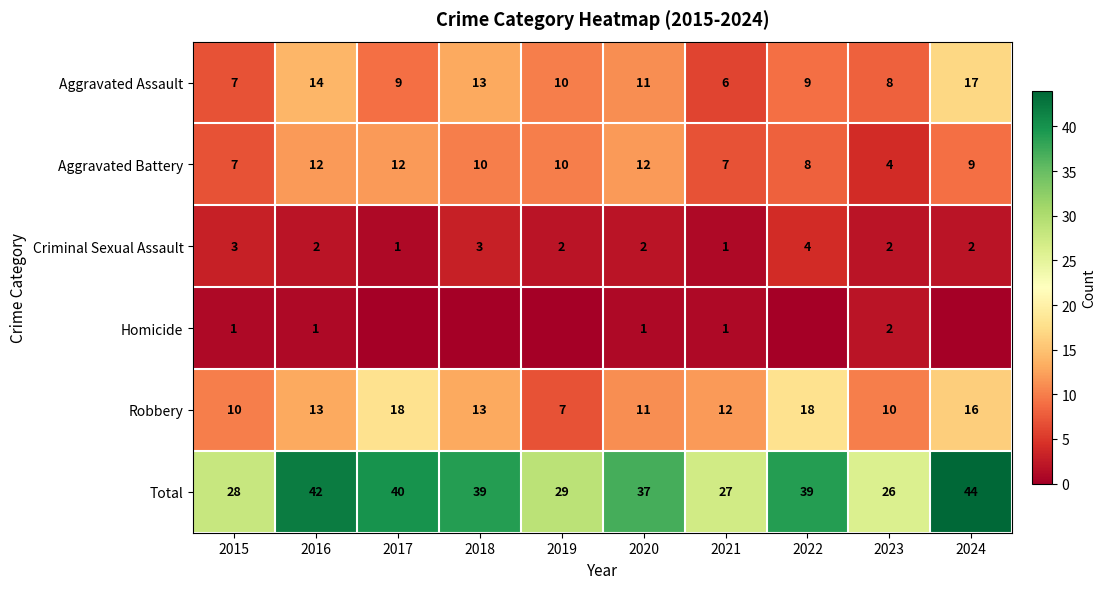

What is the average value of the Aggravated Assault series?

10